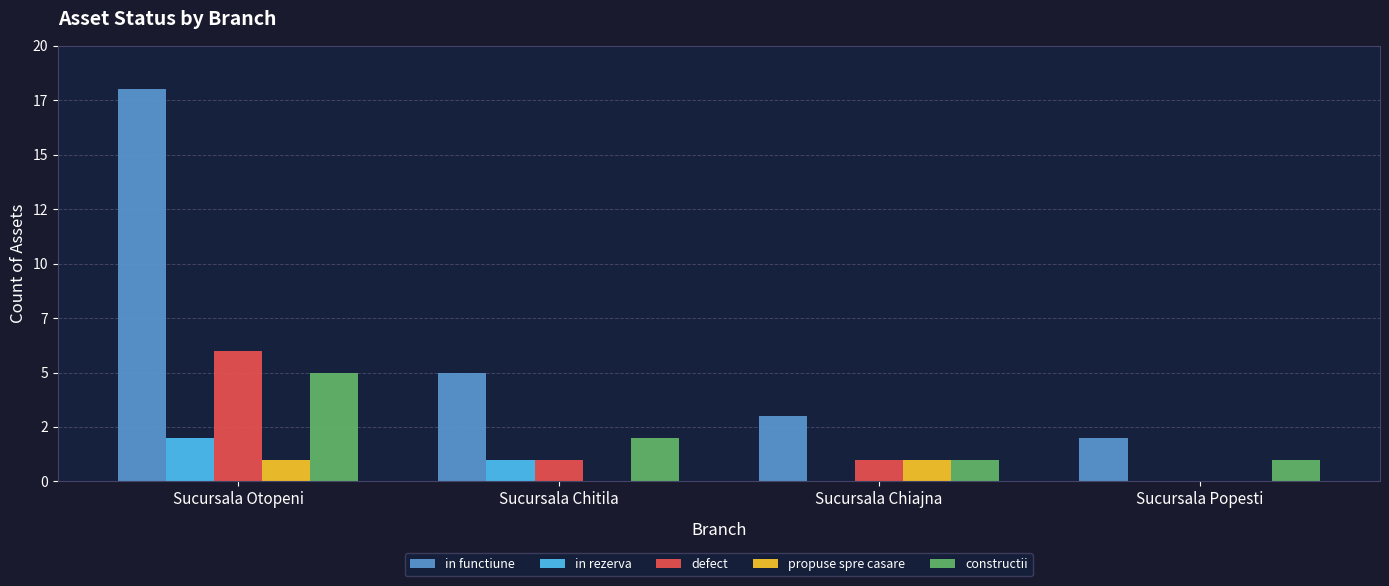

At which category is the sum across all series the highest?

Sucursala Otopeni